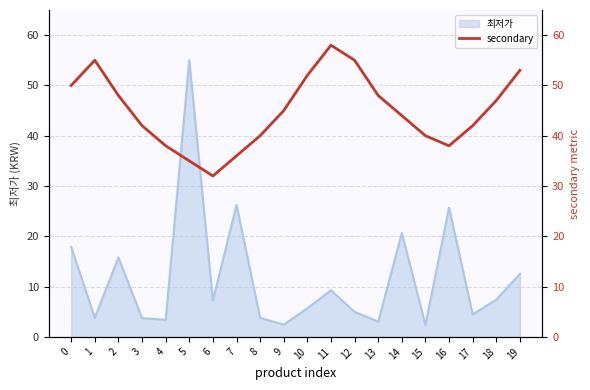

Is it true that 최저가 equals 13.4 at 16?

False